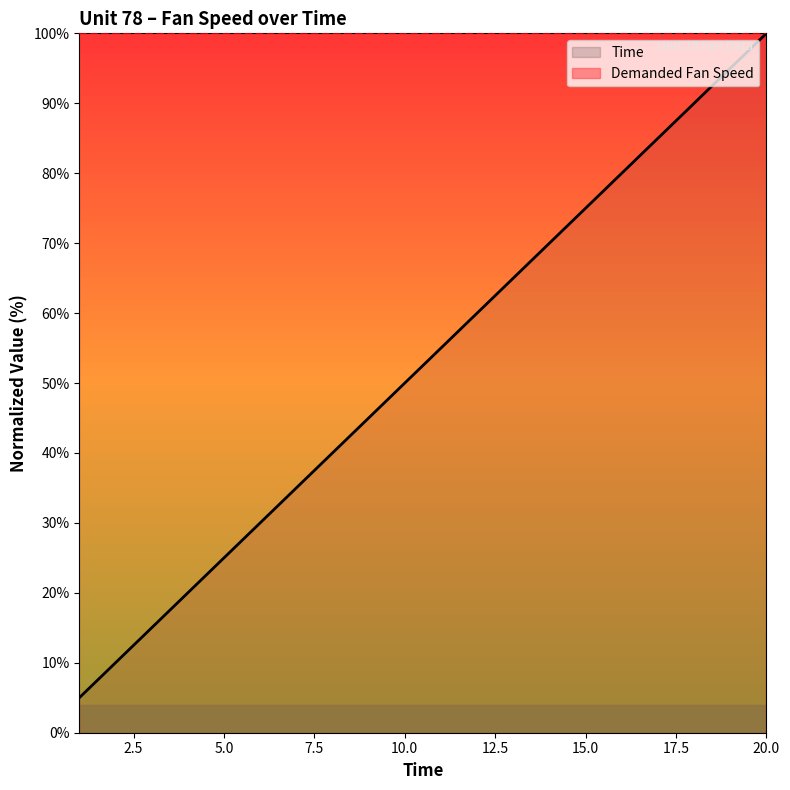

Which series has the largest total across all categories?

Demanded Fan Speed